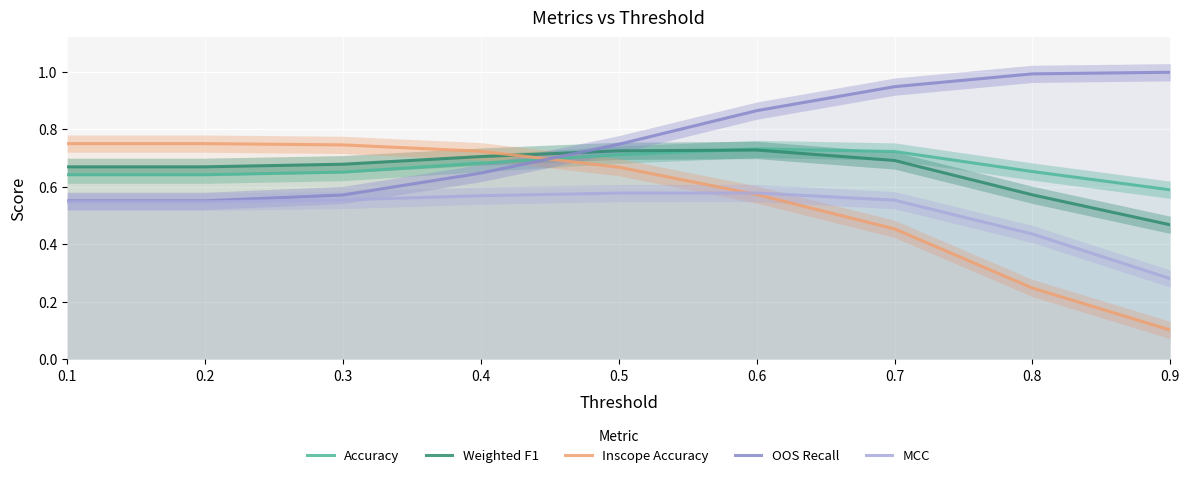

What is the difference between the maximum and minimum values in the Weighted F1 series?

0.3